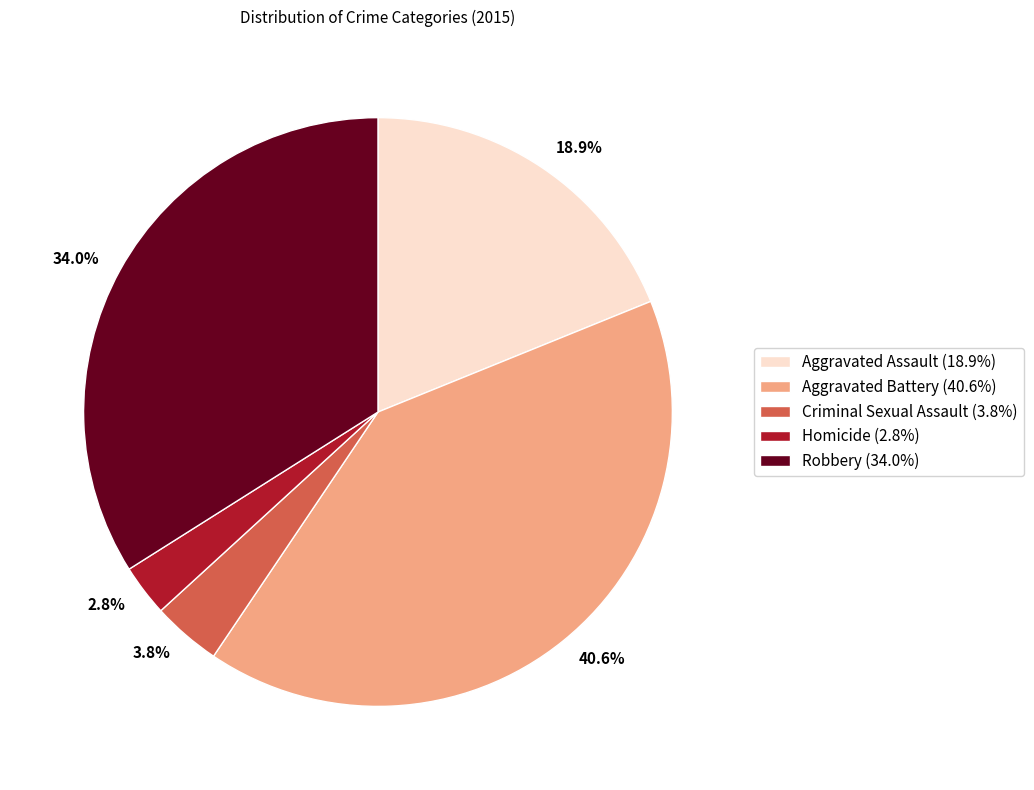

How many segments does this pie chart have?

5